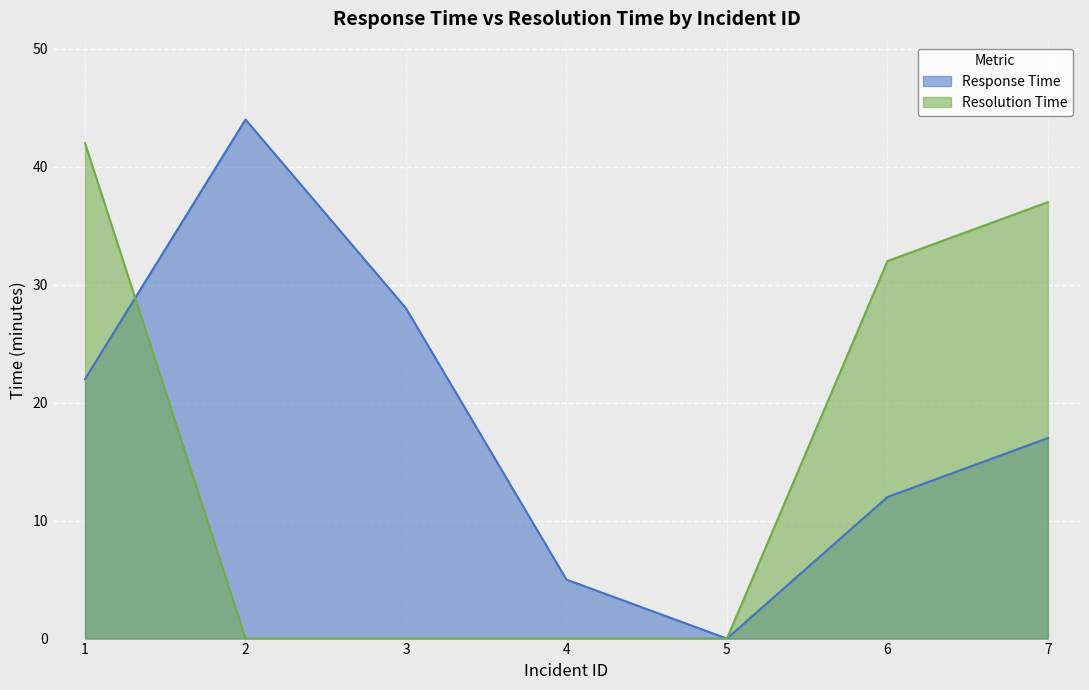

Count the number of categories in the chart.

7